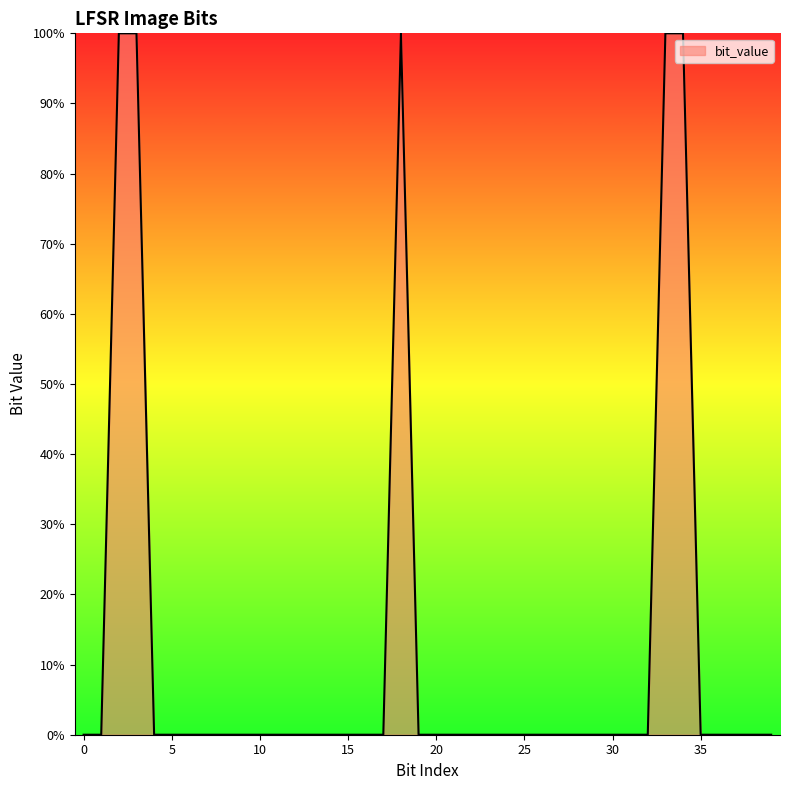

Is this an area chart (filled region under the line)?

Yes